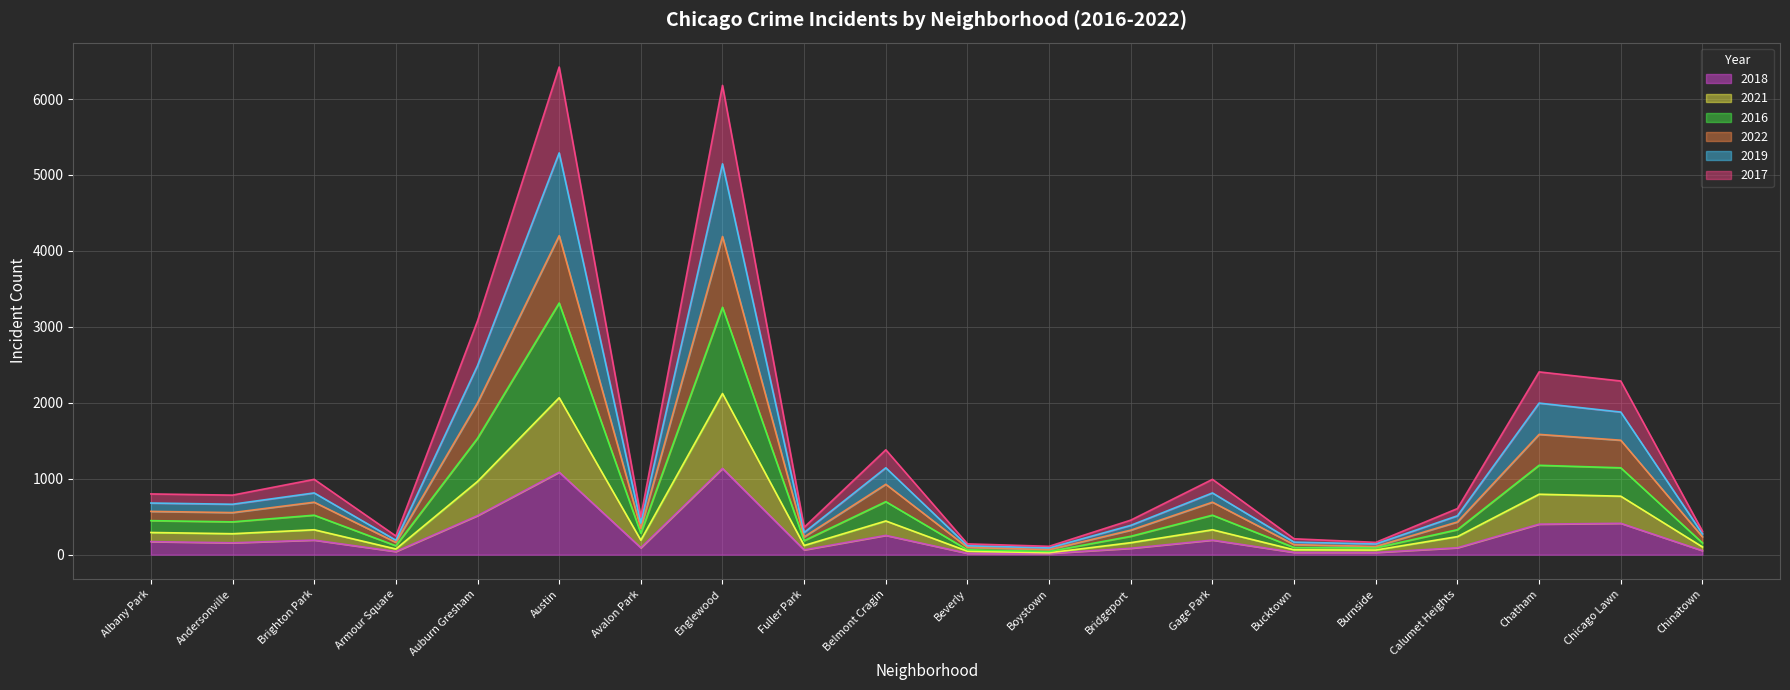

What position from the right is Englewood?

13